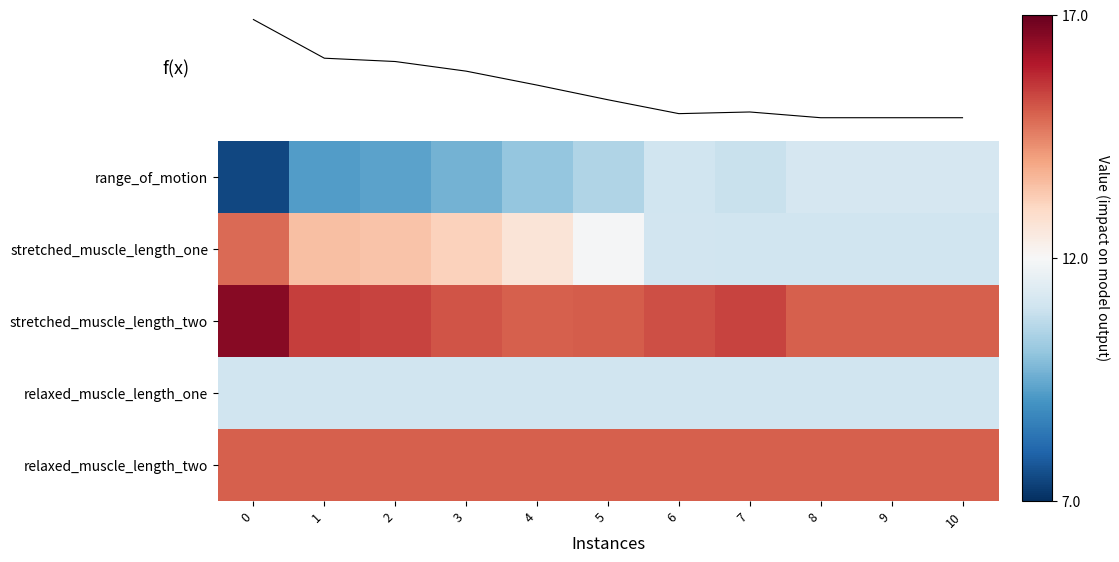

At 4, list the series in order from smallest to largest.

row_0, row_3, row_1, row_2, row_4